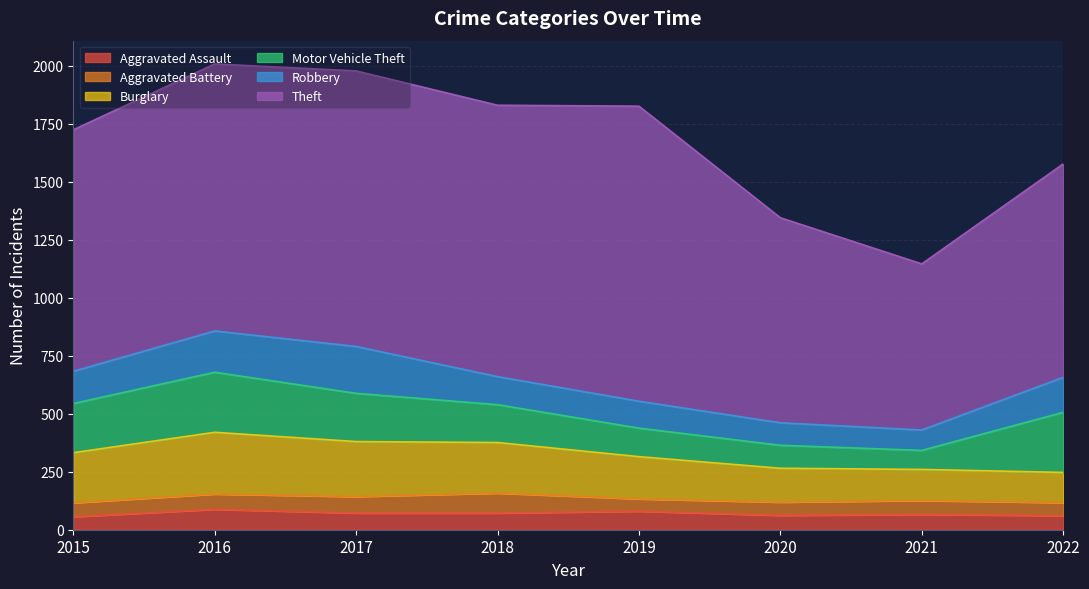

Reading left to right, transcribe all the data shown in this chart.

Aggravated Assault: 2015=56	2016=88	2017=72	2018=72	2019=80	2020=62	2021=66	2022=61
Aggravated Battery: 2015=60	2016=66	2017=71	2018=86	2019=53	2020=57	2021=60	2022=56
Burglary: 2015=216	2016=266	2017=237	2018=218	2019=182	2020=146	2021=134	2022=130
Motor Vehicle Theft: 2015=212	2016=259	2017=208	2018=163	2019=123	2020=99	2021=82	2022=259
Robbery: 2015=139	2016=178	2017=202	2018=121	2019=116	2020=97	2021=88	2022=151
Theft: 2015=1041	2016=1151	2017=1188	2018=1170	2019=1272	2020=884	2021=716	2022=920